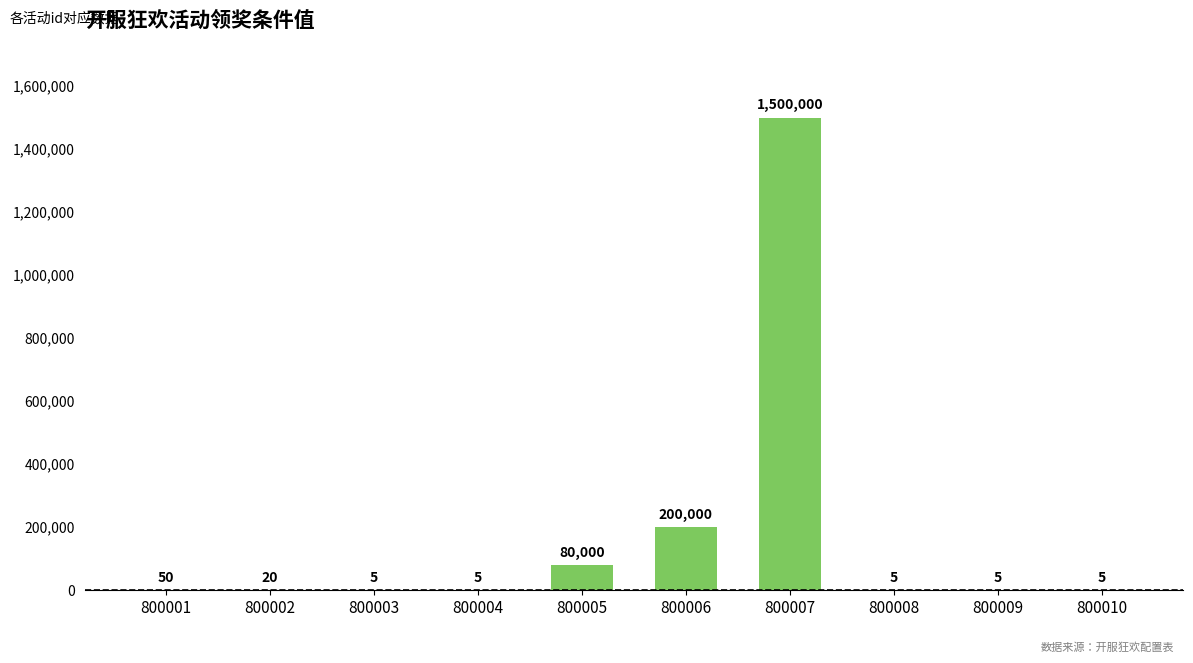

What is the sum of all values?

1780095